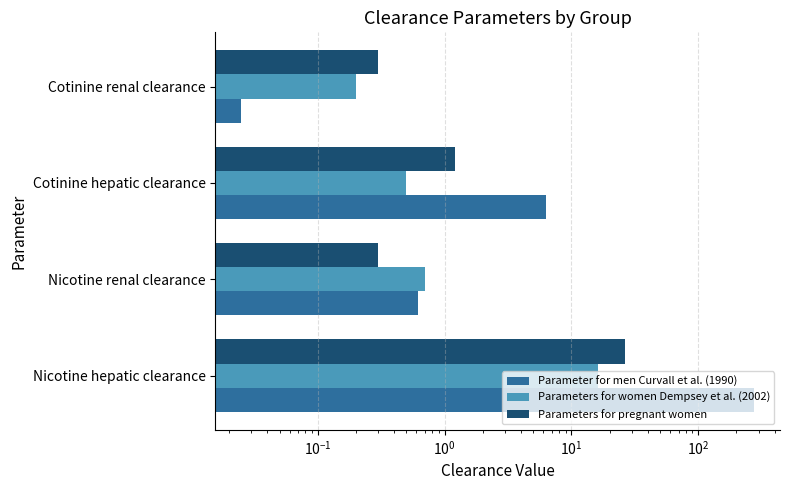

Reading left to right, transcribe all the data shown in this chart.

Parameter for men Curvall et al. (1990): 277.1	0.6	6.4	0.0
Parameters for women Dempsey et al. (2002): 16.2	0.7	0.5	0.2
Parameters for pregnant women: 26.6	0.3	1.2	0.3